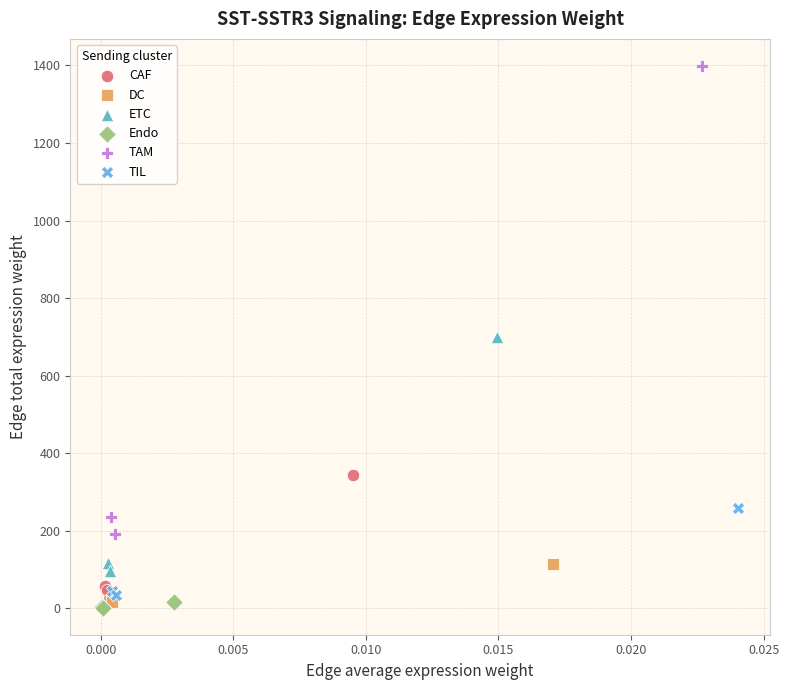

Which series has the largest Y range (max minus min)?

TAM